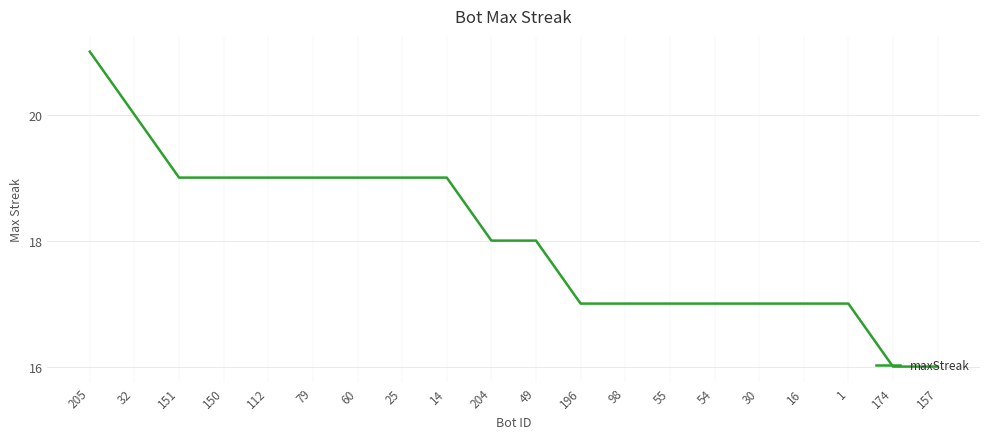

The value at 32 is 35. True or false?

False